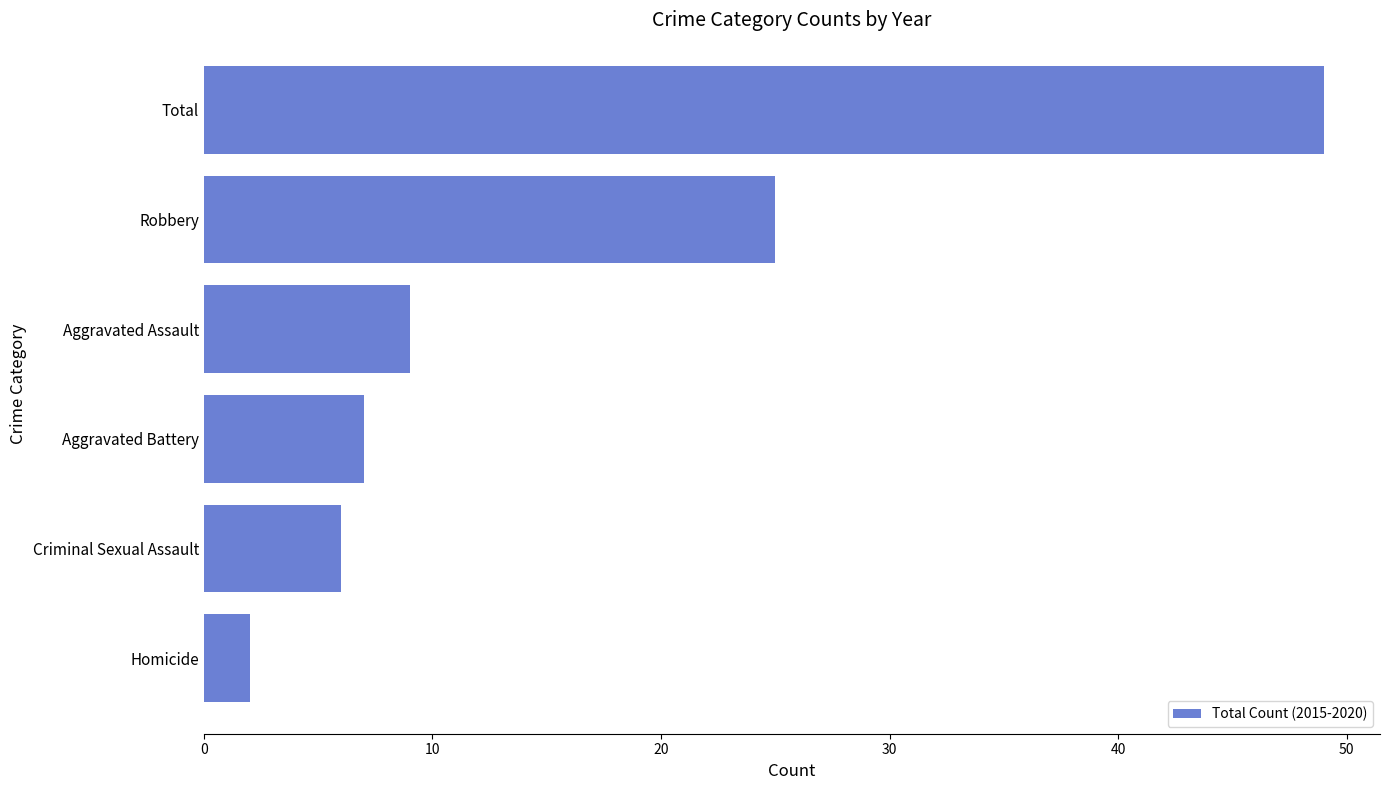

How many data points does each series have?

6